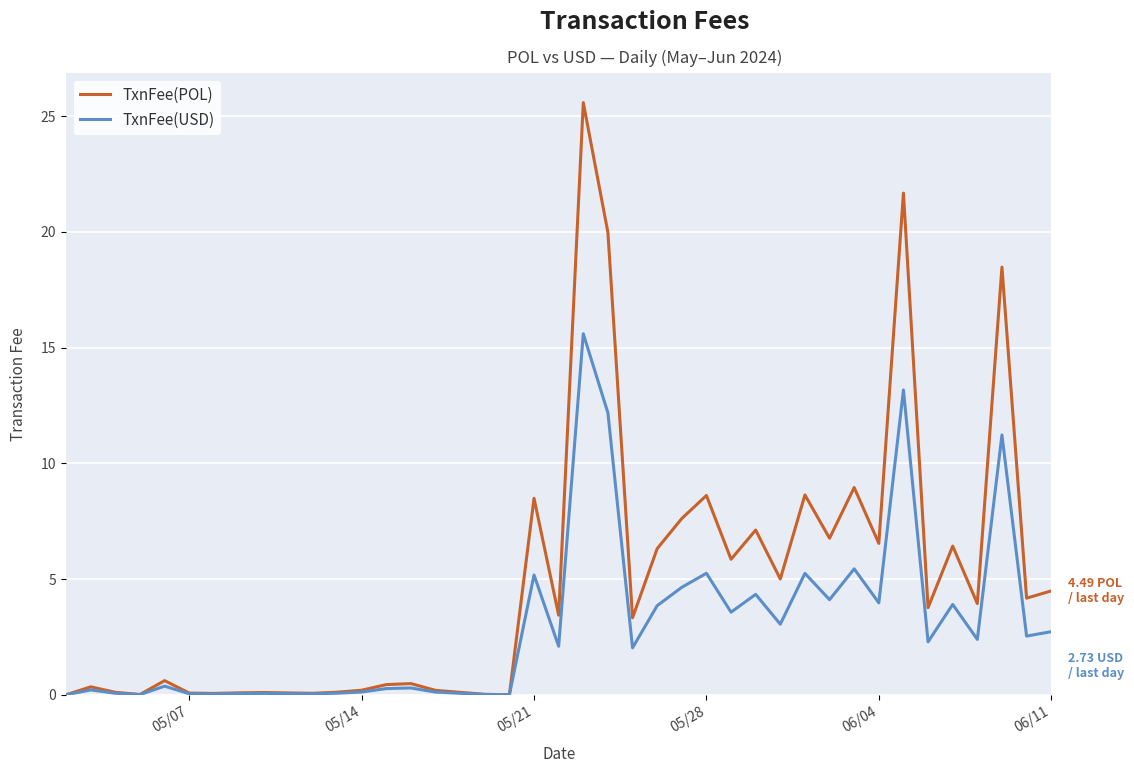

How many lines are shown in the chart?

2